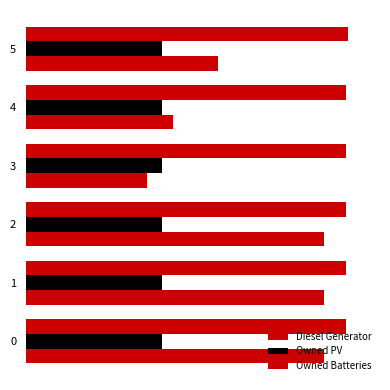

Rank the series by their maximum value, from highest to lowest.

Owned Batteries, Diesel Generator, Owned PV